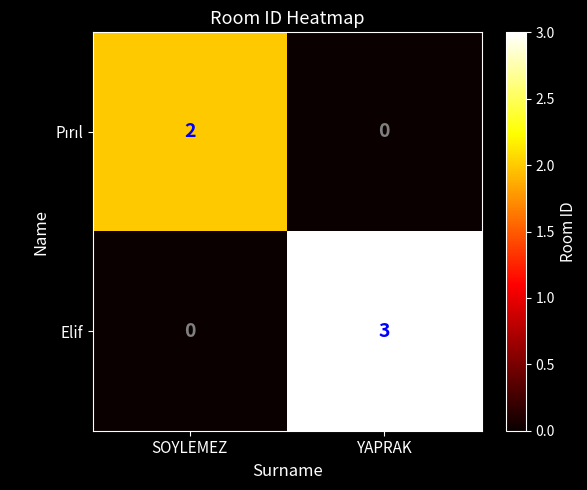

Which series has the widest spread of values?

Elif